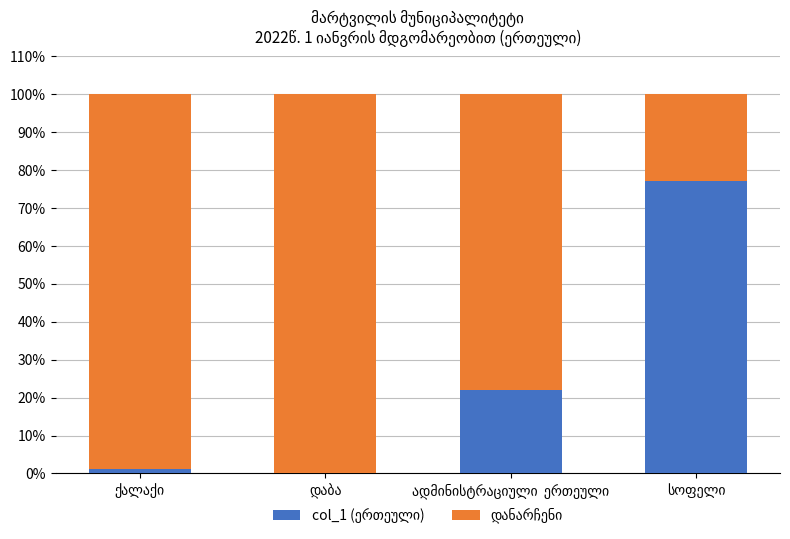

Are the bars horizontal?

No